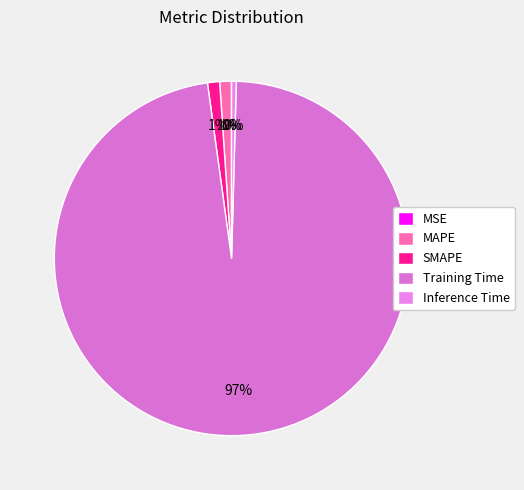

What is the largest slice in the pie chart?

Training Time